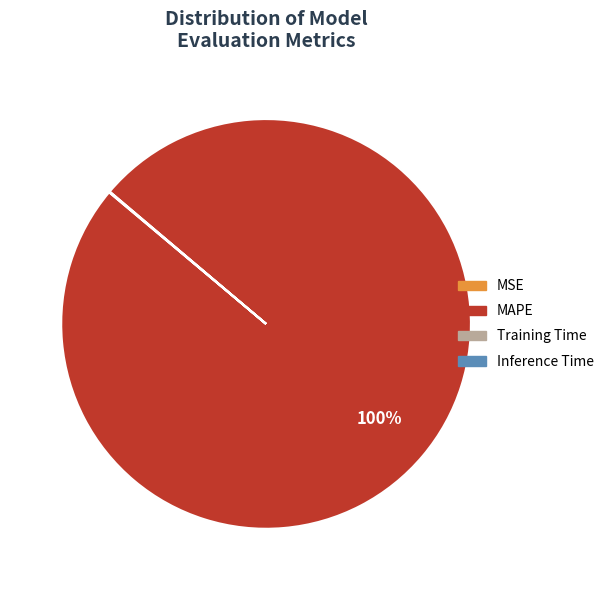

Is there a majority slice in this chart?

Yes